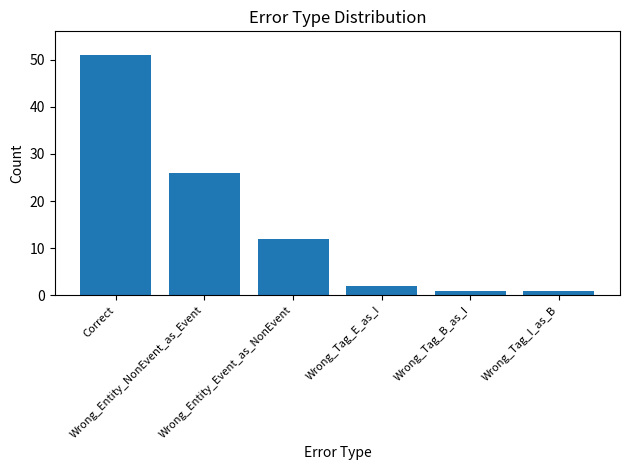

Read the value at Wrong_Tag_I_as_B.

1